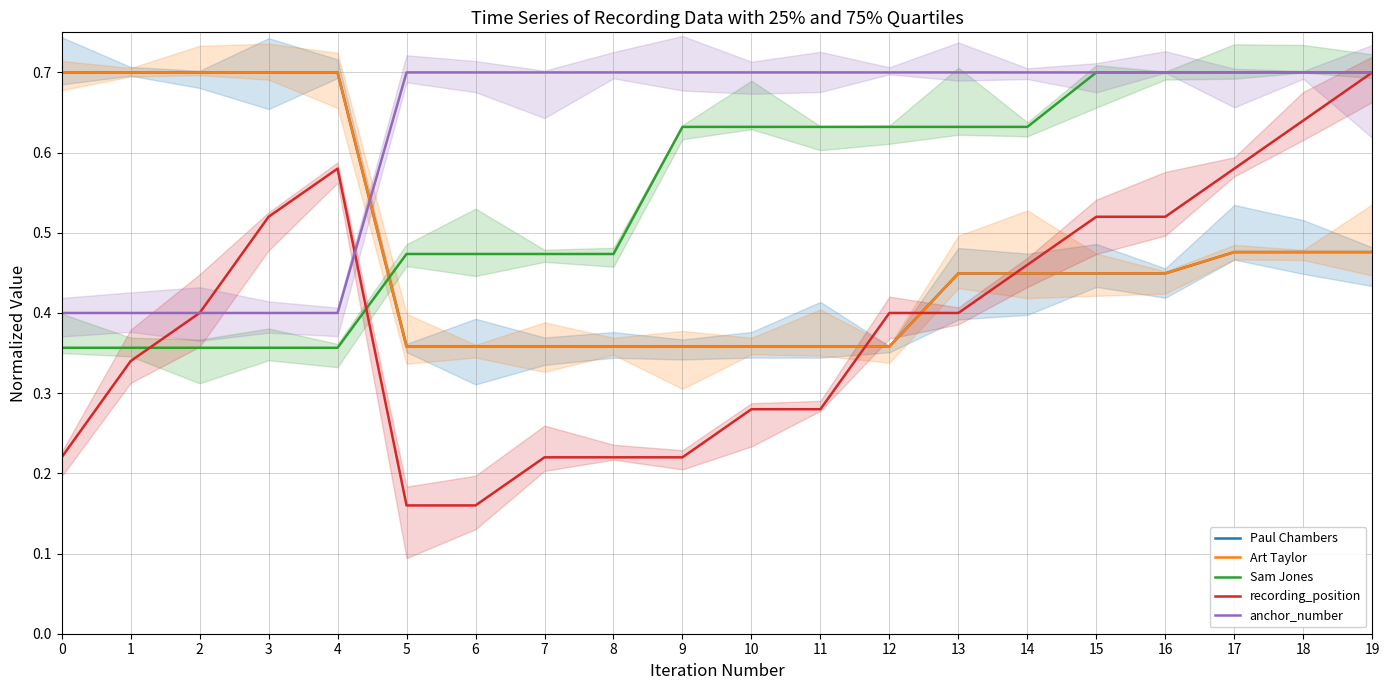

How many lines are shown in the chart?

5